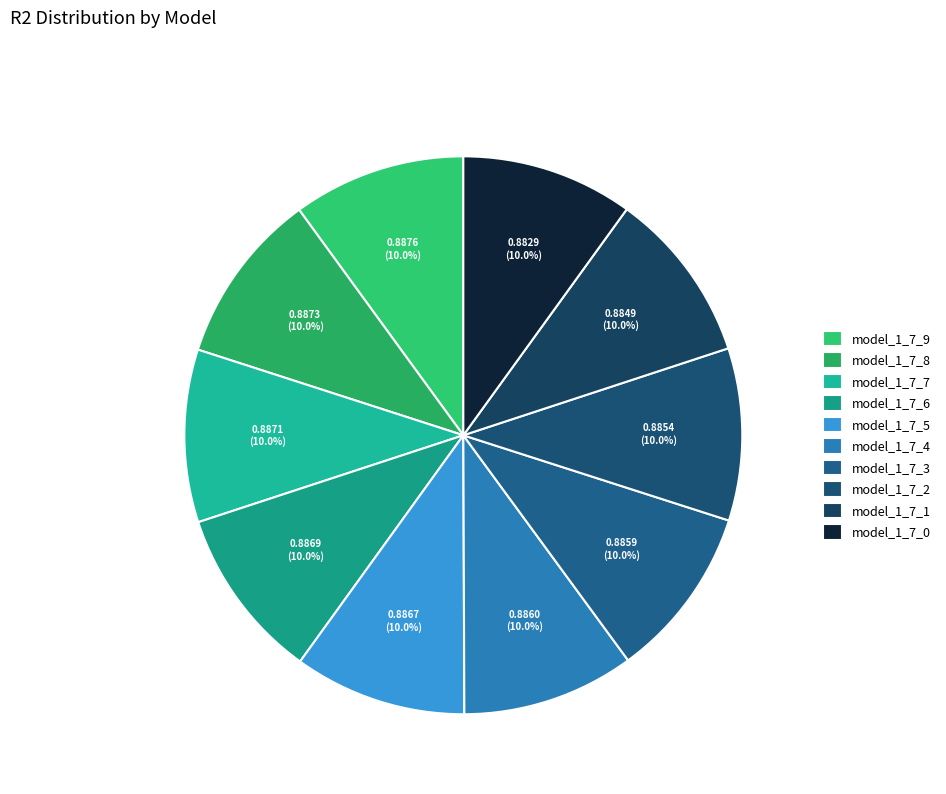

Rank the categories by value from lowest to highest.

model_1_7_0, model_1_7_1, model_1_7_2, model_1_7_3, model_1_7_4, model_1_7_5, model_1_7_6, model_1_7_7, model_1_7_8, model_1_7_9